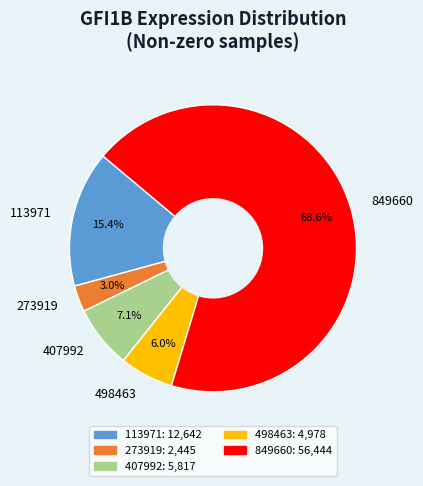

What is the ratio of the value at 113971 to the value at 407992?

2.2